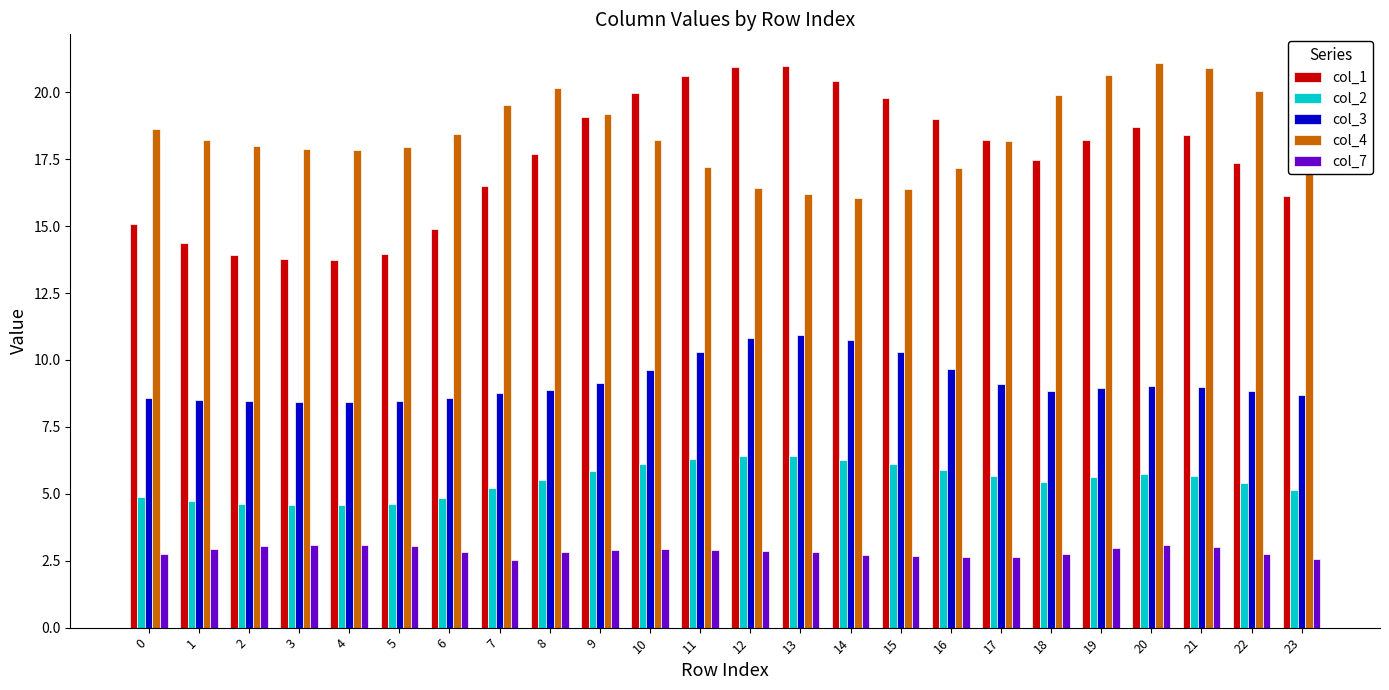

How many categories are shown in the chart?

24